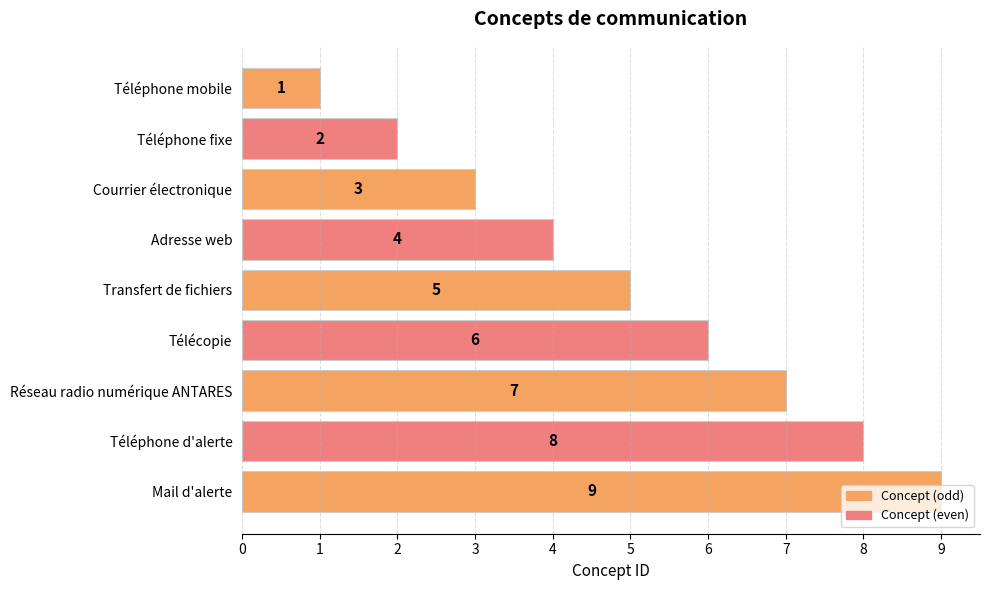

What is the average value?

5